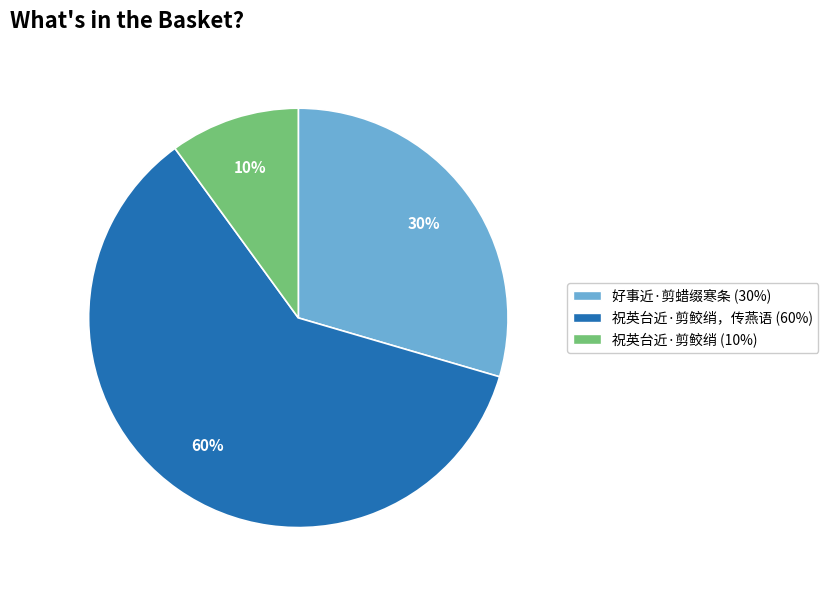

Is there any slice that represents more than half of the pie?

Yes